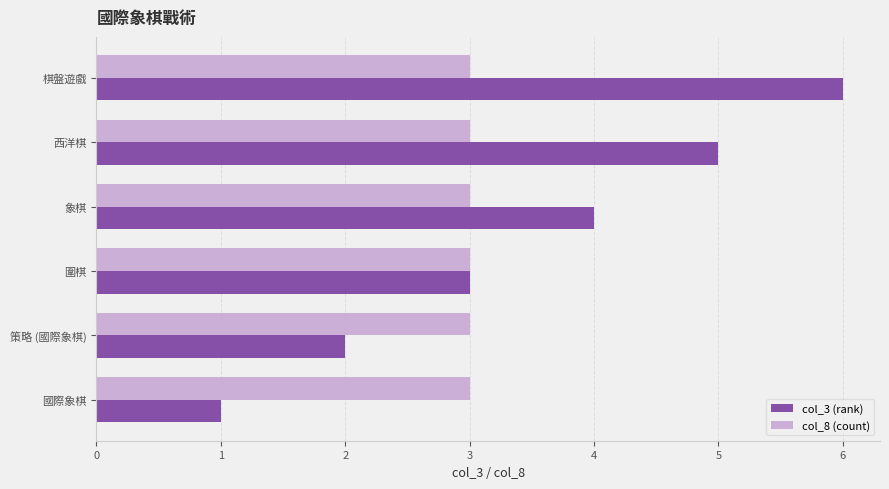

Read the col_8 (count) value at 策略 (國際象棋).

3